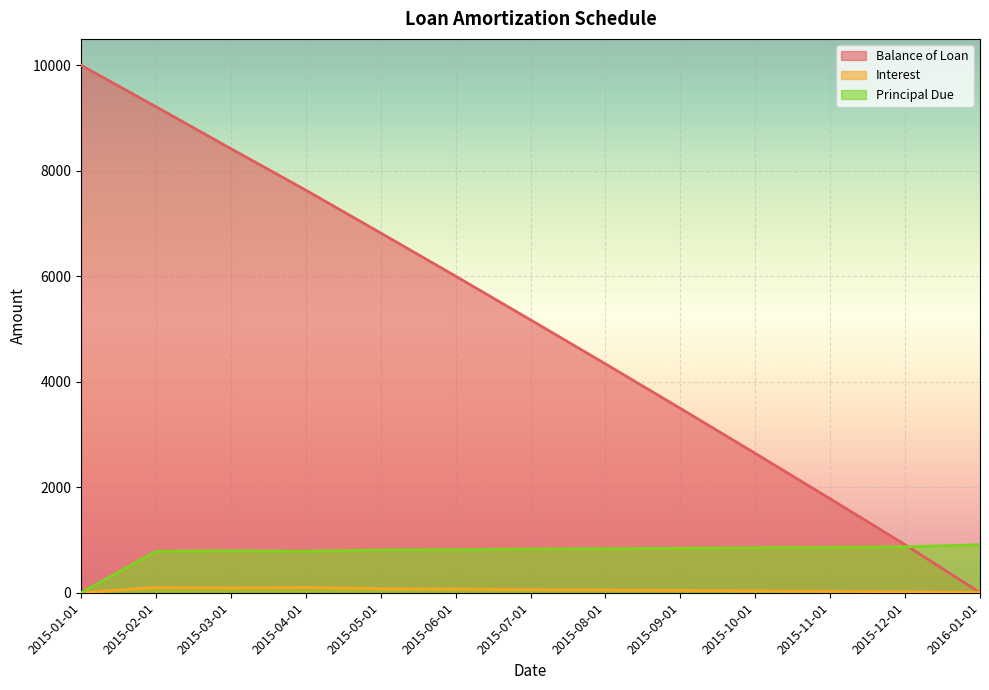

What are all the series names shown in the legend?

Balance of Loan, Interest, Principal Due